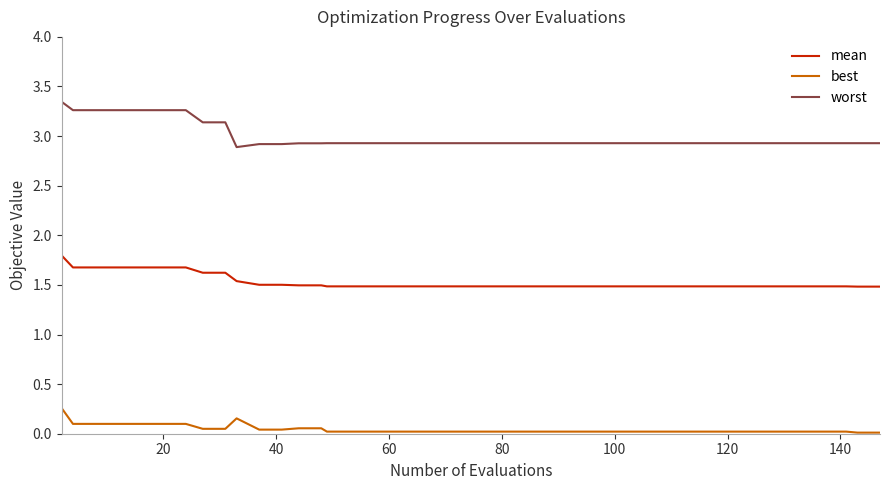

Which series has the largest range (max minus min)?

worst